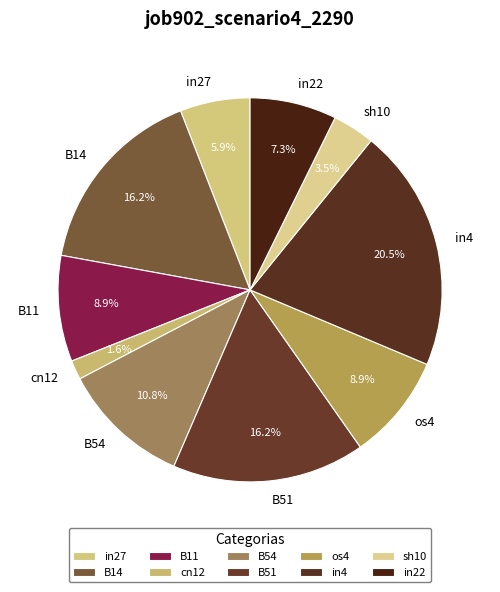

What is the largest slice in the pie chart?

in4